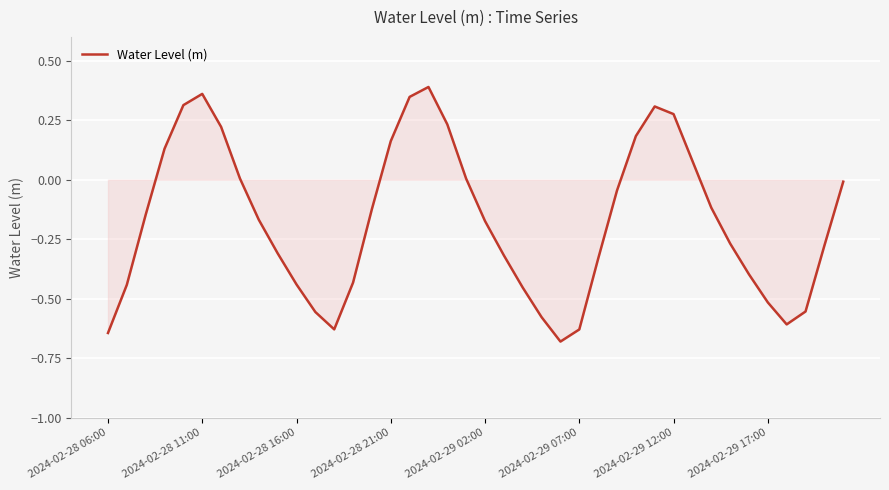

What is the difference between the maximum and minimum values?

1.1